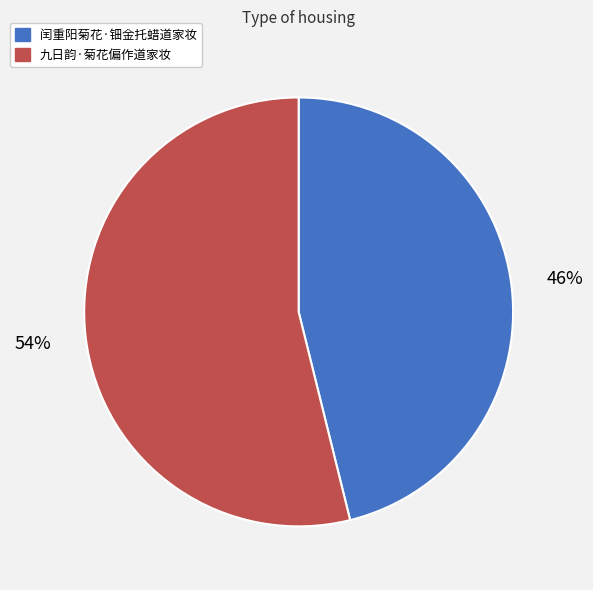

To the nearest percent, what is the combined percentage of 闰重阳菊花·钿金托蜡道家妆 and 九日韵·菊花偏作道家妆?

100%